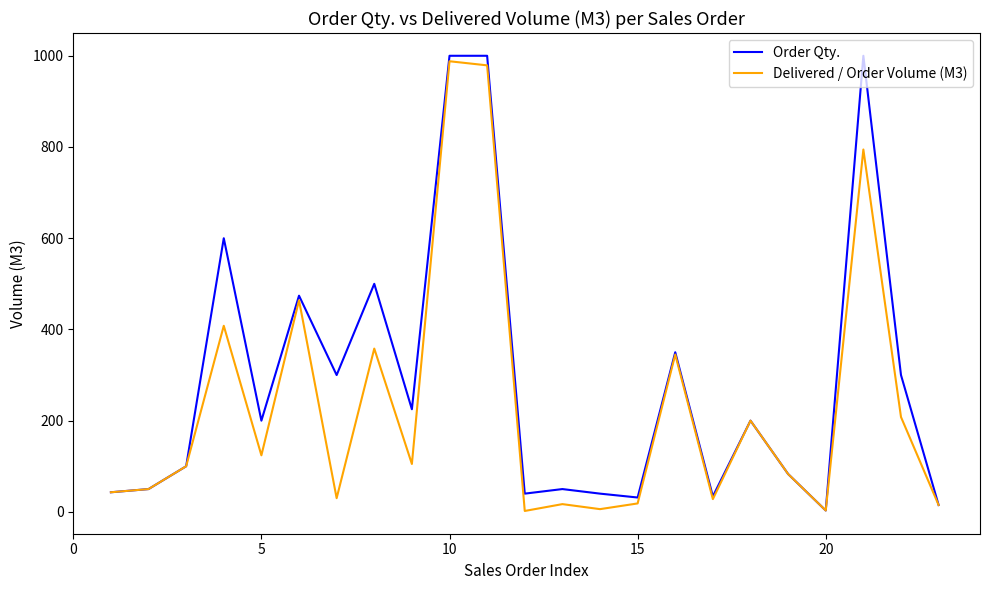

At how many categories does at least one series exceed 131?

12